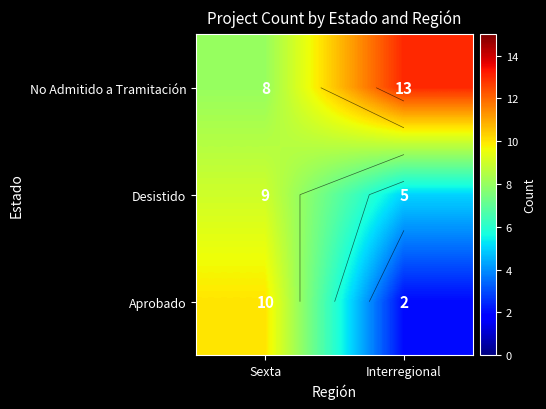

Rank the series at Interregional from lowest to highest value.

Aprobado, Desistido, No Admitido a Tramitación